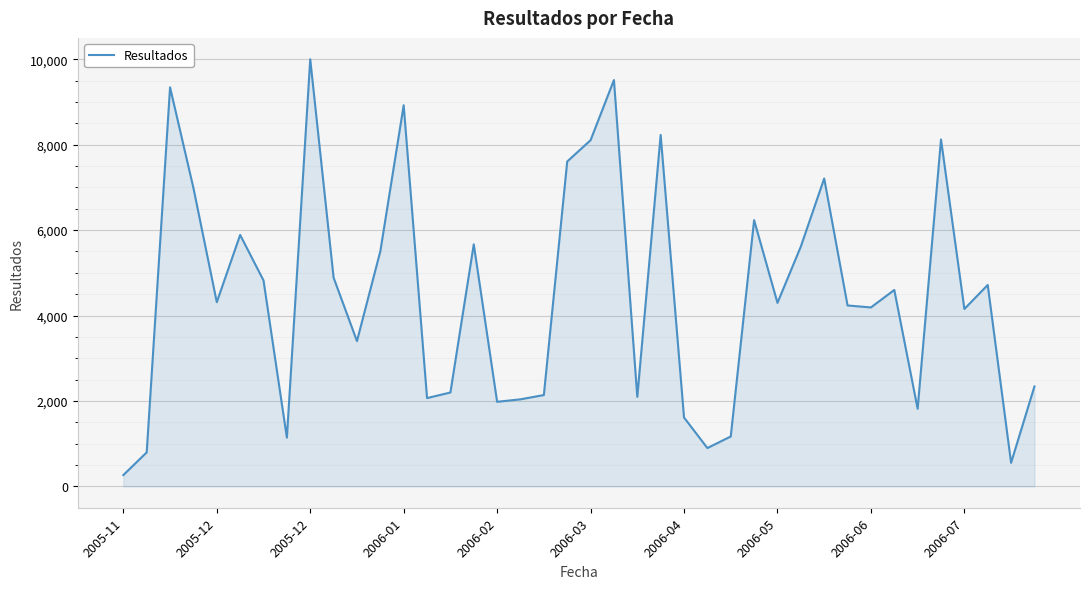

What is the maximum value shown in the chart?

9999